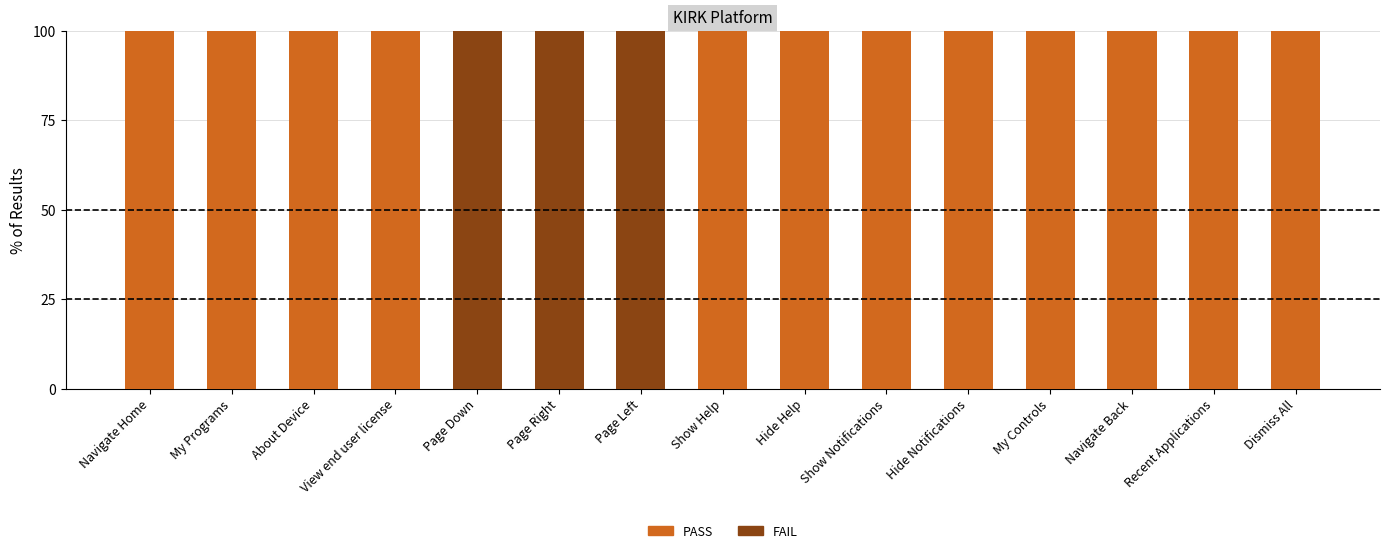

What is the highest value of the PASS series?

100